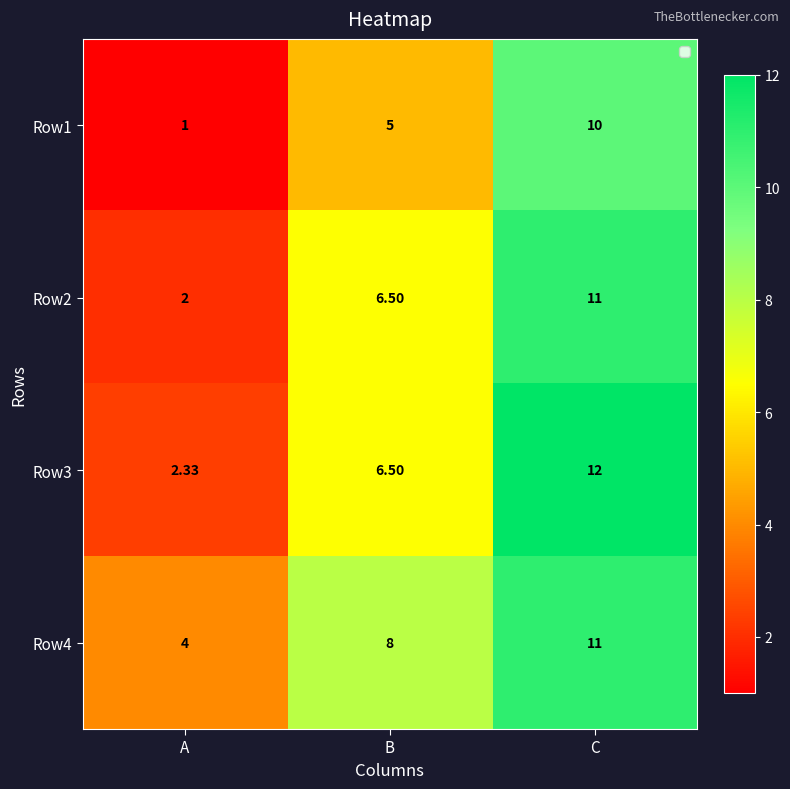

Rank the categories by Row1 value from highest to lowest.

C, B, A